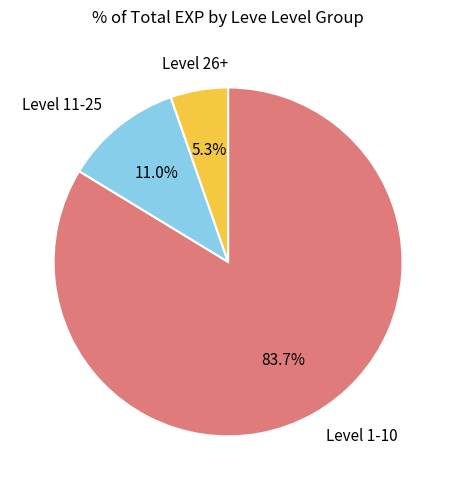

Is there a majority slice in this chart?

Yes